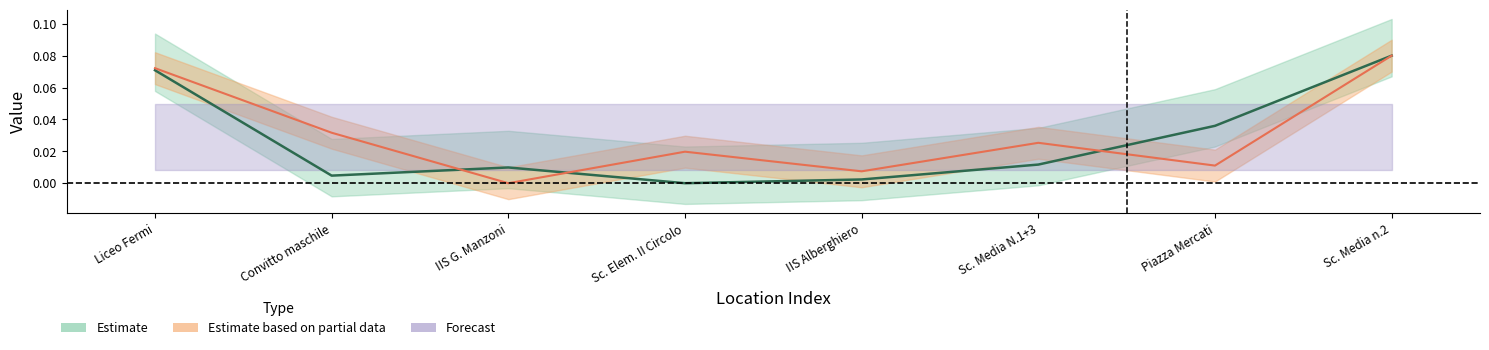

The value of col_3 at Sc. Media N.1+3 is 0.0. True or false?

False